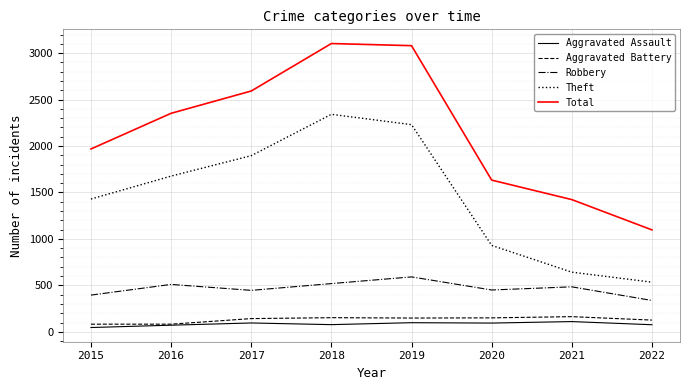

In Theft, how many points are higher than both neighbors (excluding endpoints)?

1